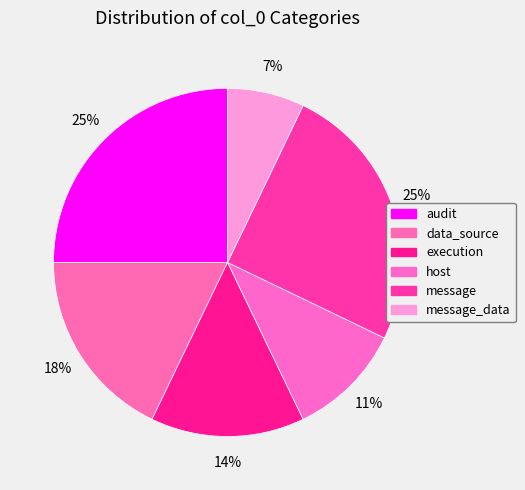

Rank the categories by value from lowest to highest.

message_data, host, execution, data_source, audit, message